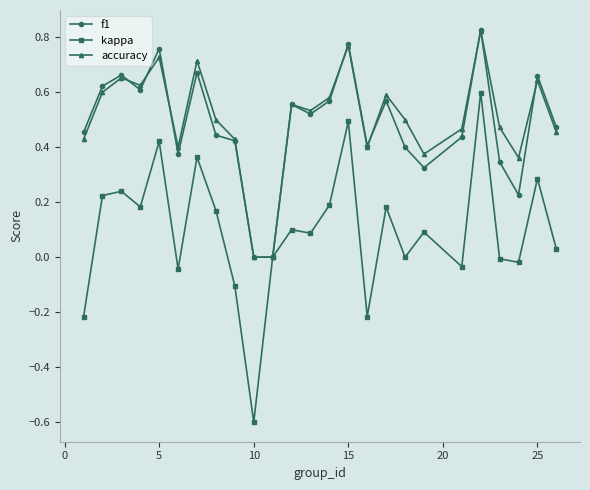

Which series has the widest spread of values?

kappa